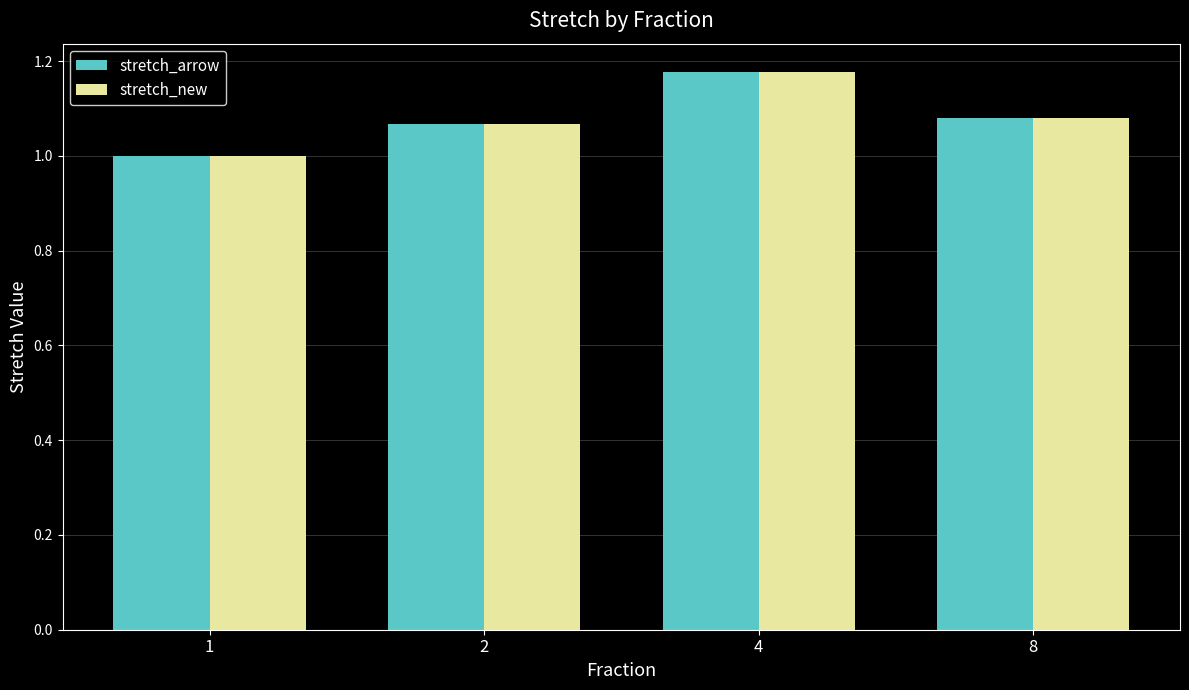

True or false: stretch_new has a value of 1.6 at 2.

False